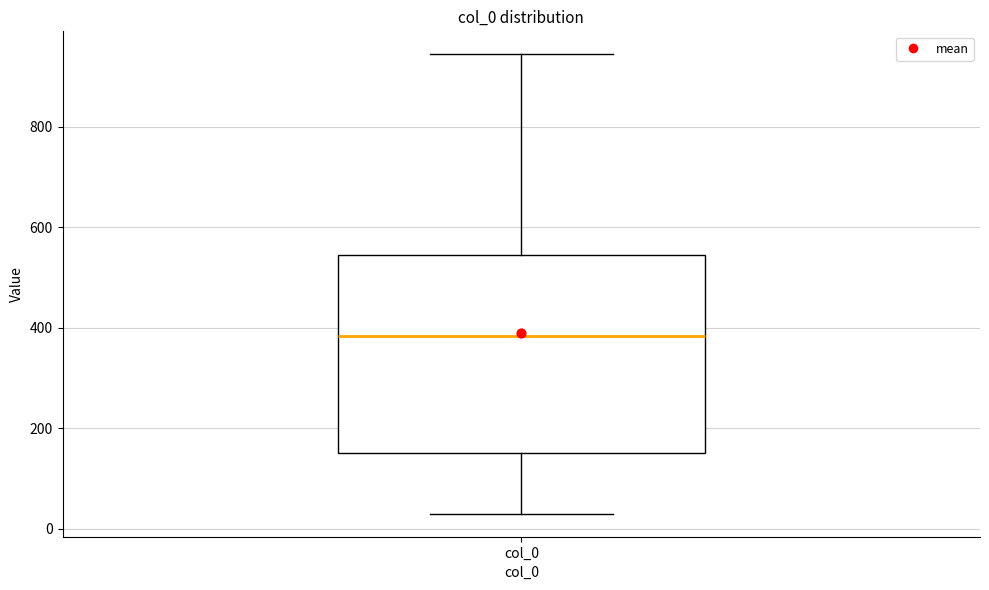

Read this box plot against the y-axis: the position of the median line, the range covered by the box, and the ends of both whiskers. The values are not printed on the chart, so give them approximately, as read against the axis.

median 380, box 160 to 540, whiskers 20 to 940